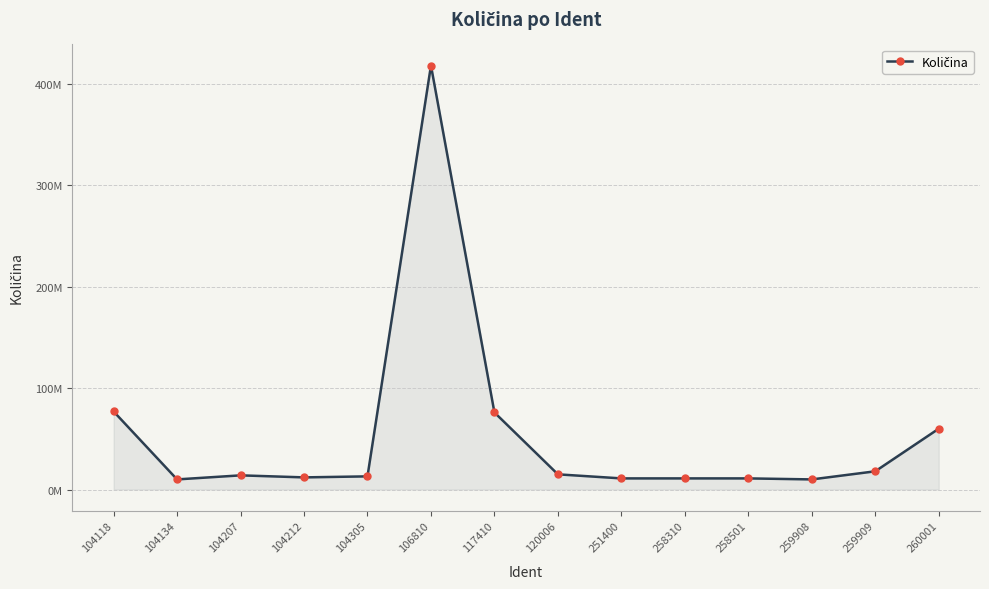

What is the sum of all values?

756000000